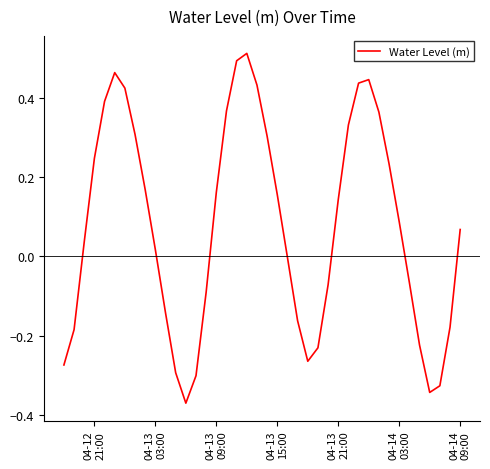

What is the difference between the maximum and minimum values?

0.9